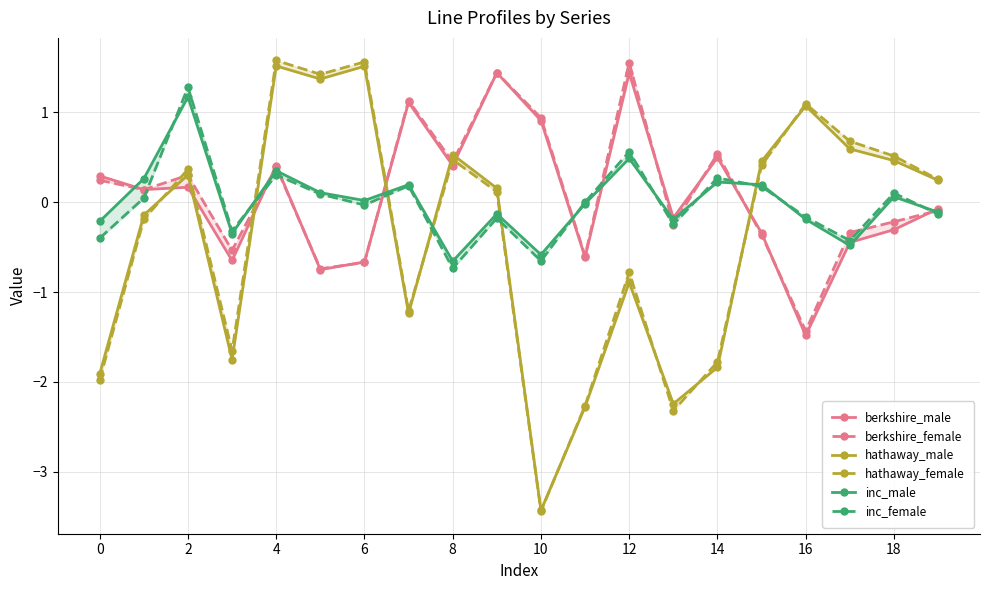

What is the difference between the maximum and minimum values in the berkshire_female series?

3.0